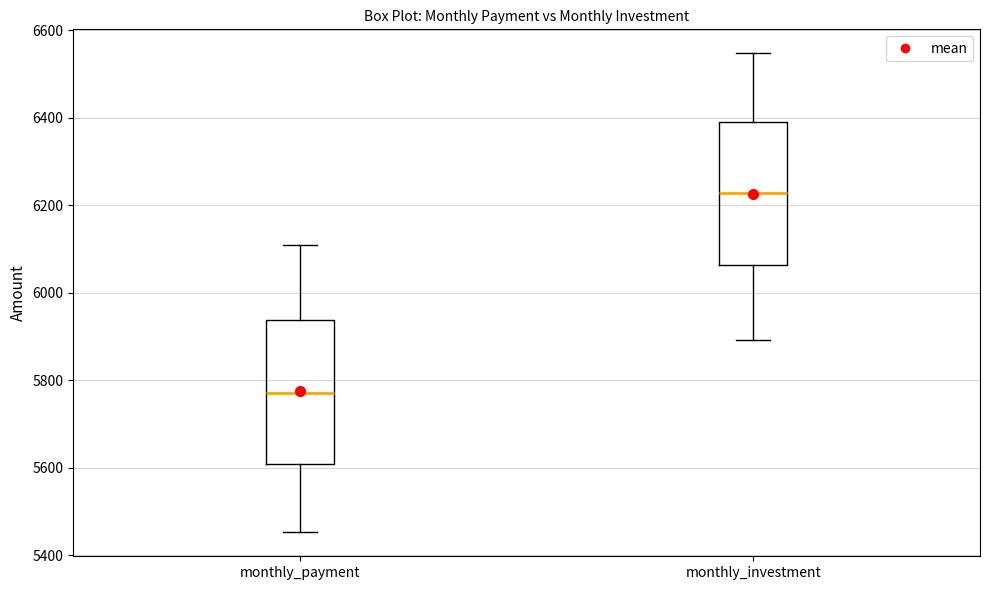

Where is the upper edge of the box for monthly_investment on the y-axis? The values are not printed on the chart, so give them approximately, as read against the axis.

6400